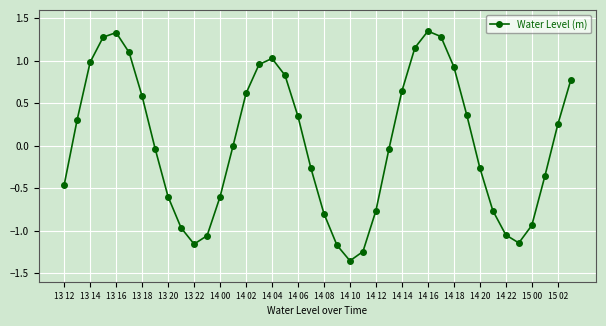

What is the sum of all values?

1.1